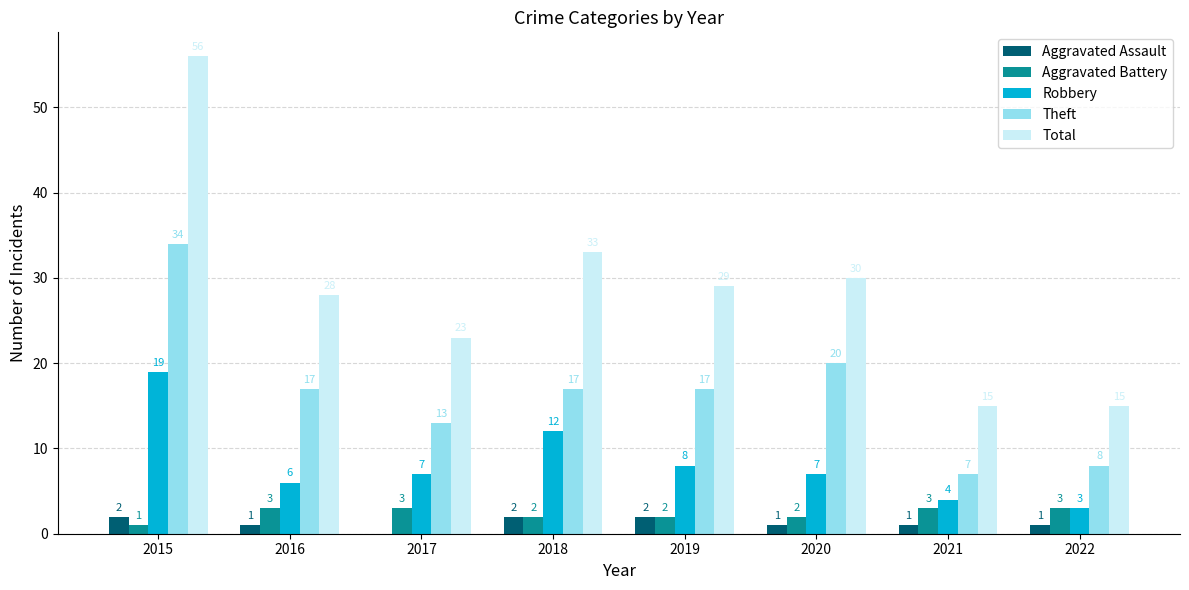

How many series are shown in this chart?

5